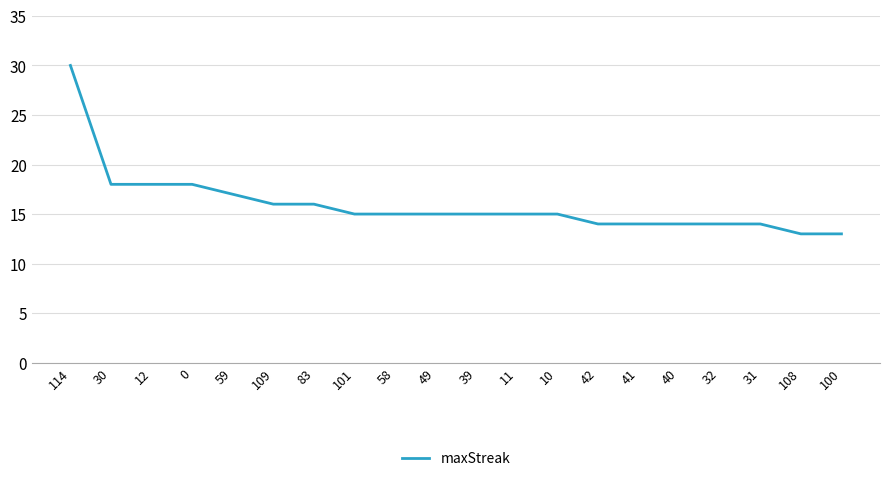

What position from the right is 32?

4